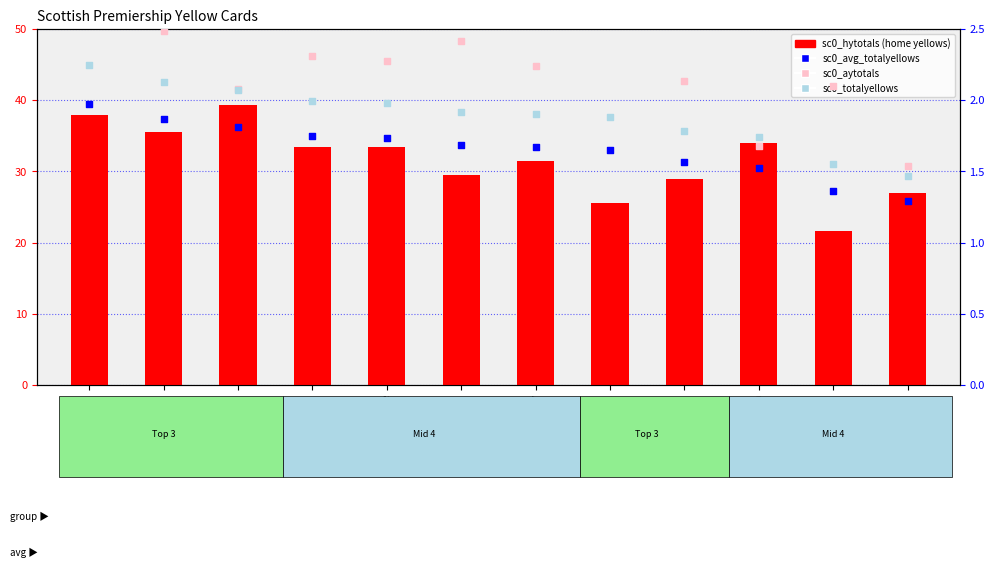

Which series has the largest Y range (max minus min)?

sc0_hytotals (home yellows)